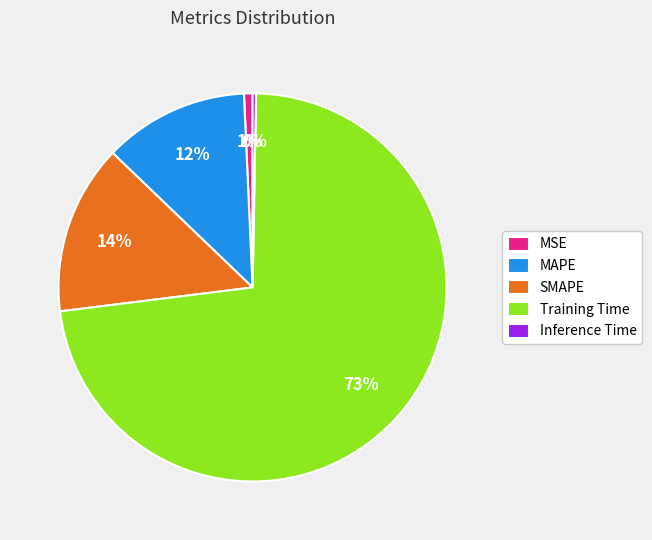

Combined, do SMAPE and MAPE account for over 50%?

No